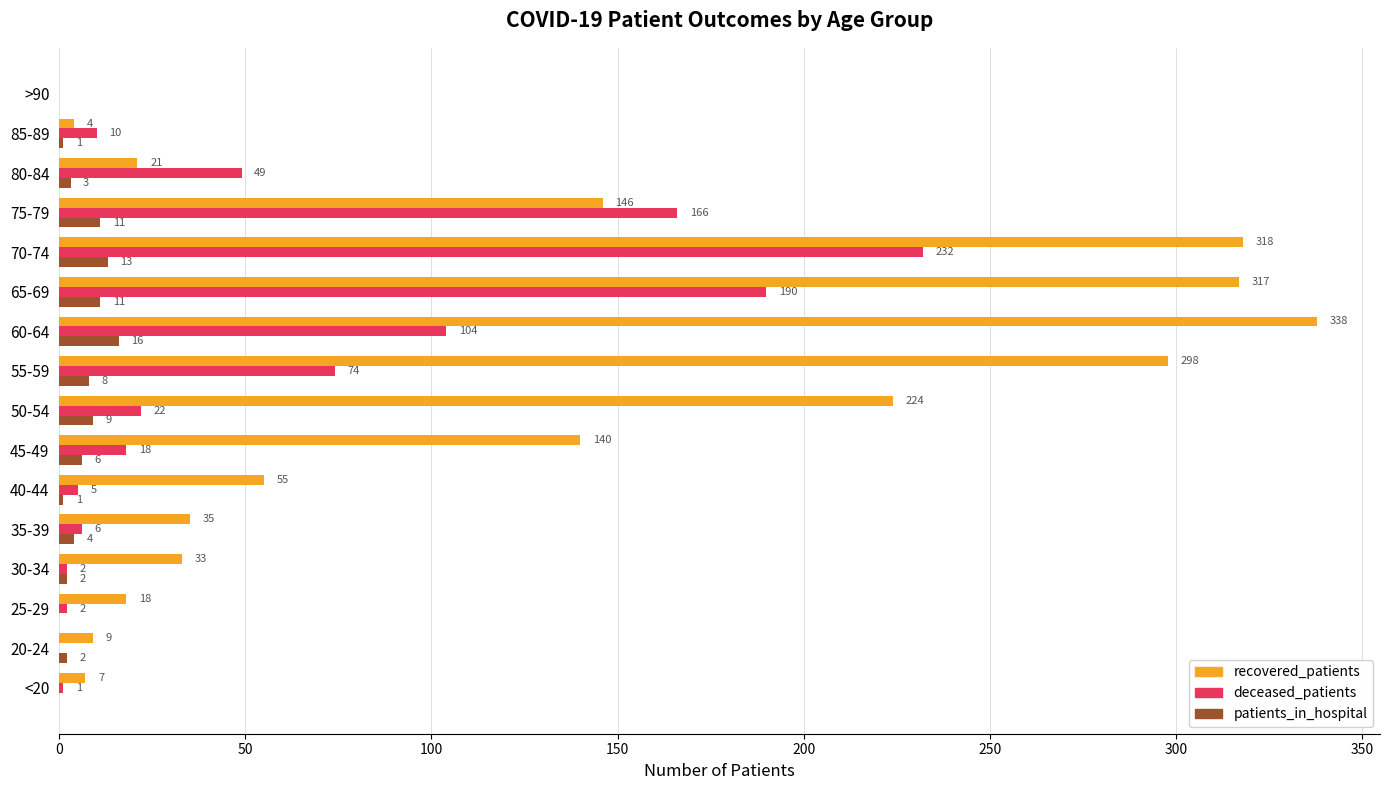

Which series has the widest spread of values?

recovered_patients